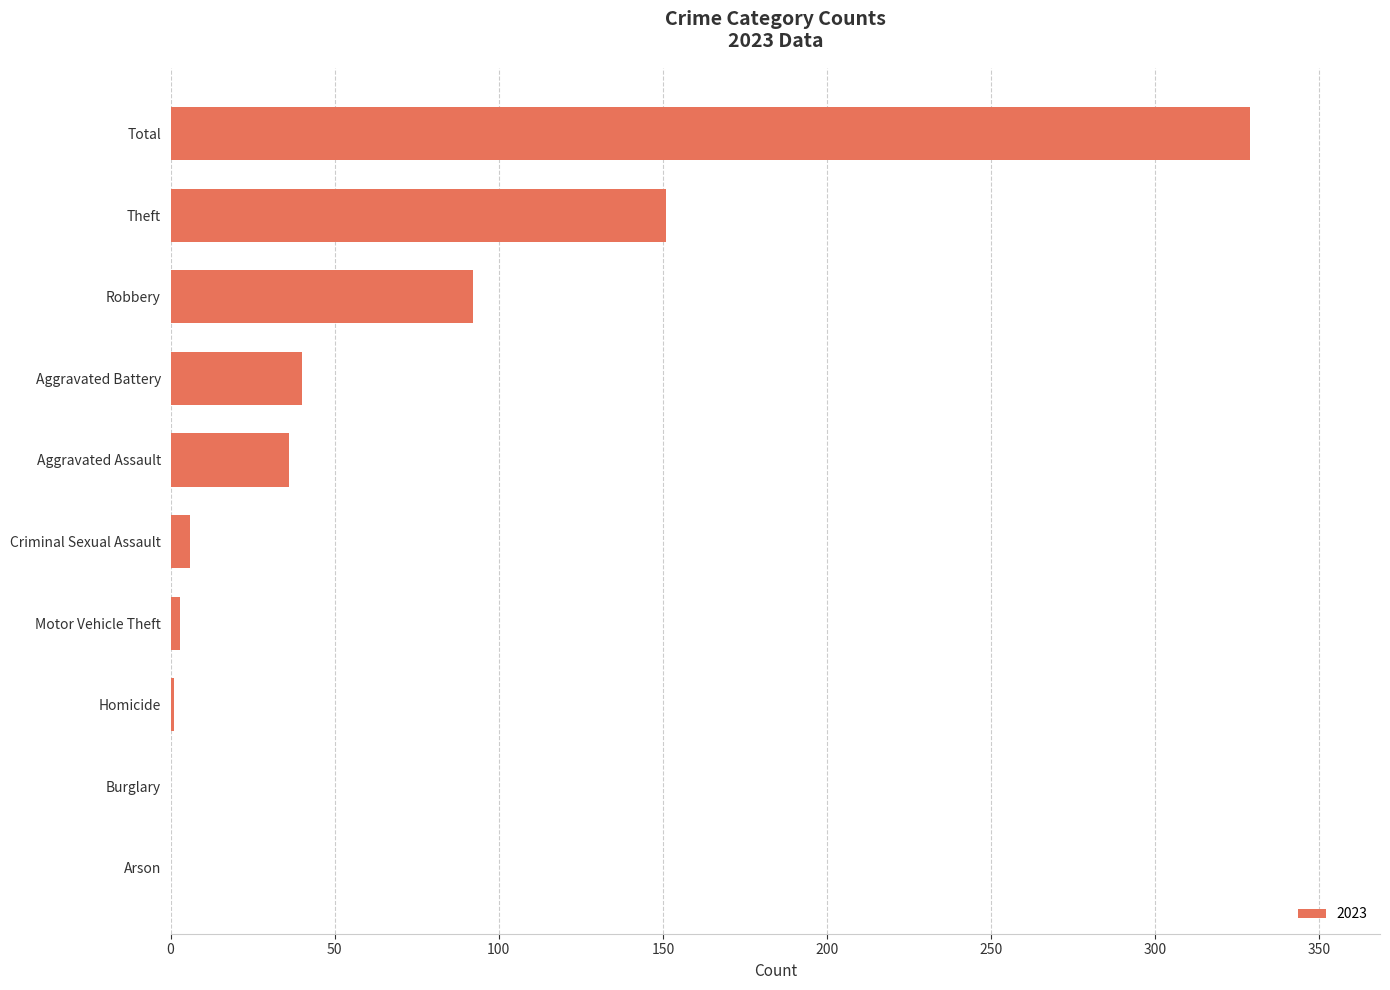

Which label corresponds to the largest value in the chart?

Total